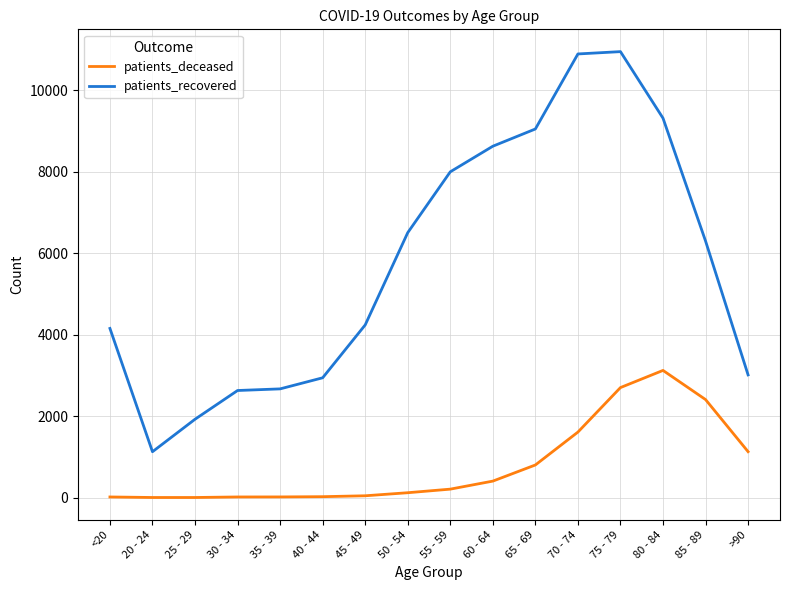

The value of patients_recovered at 45 - 49 is 4237. True or false?

True